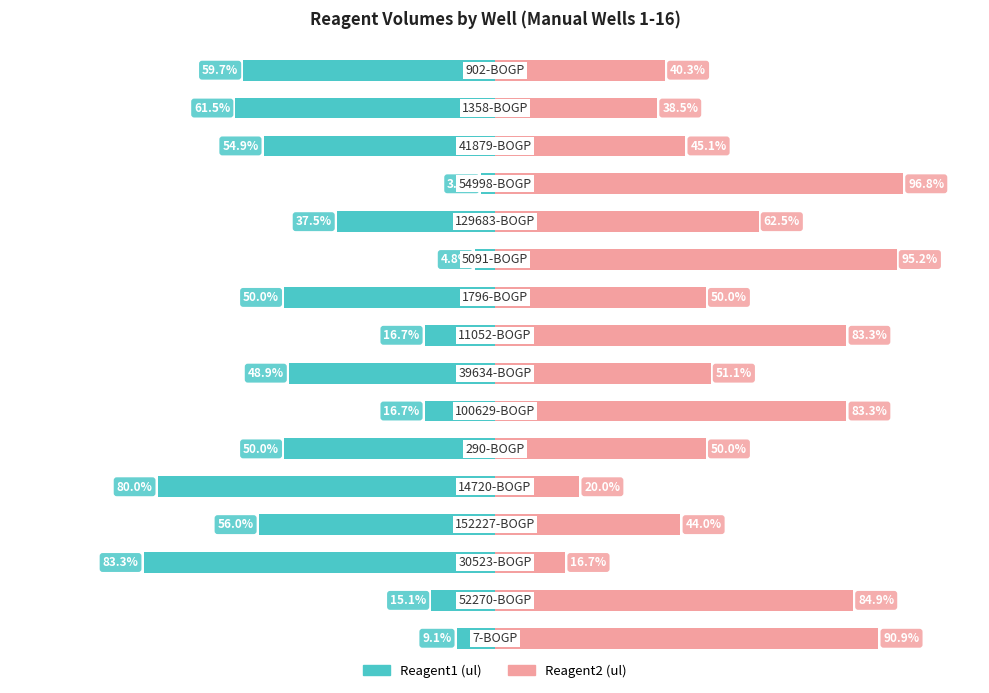

Is it true that Reagent1 (ul) equals -4.7 at 12?

False